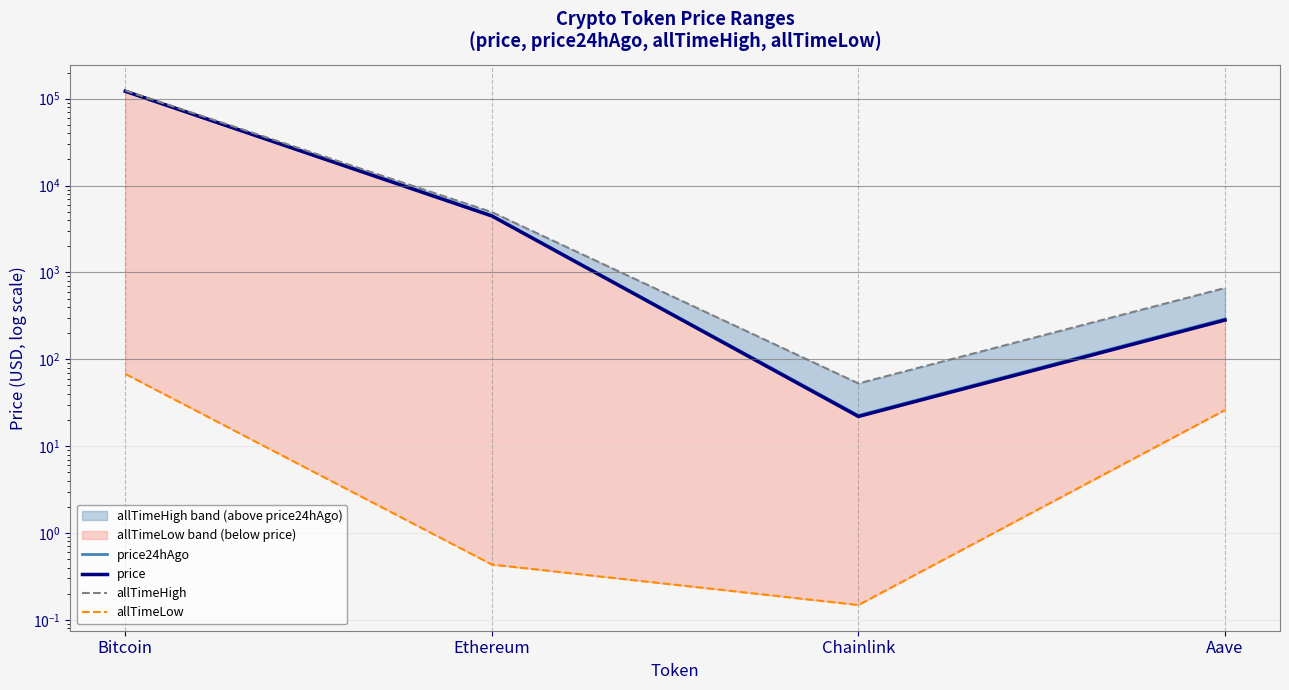

What is the value of the price24hAgo point at the 2nd from the left?

4508.2